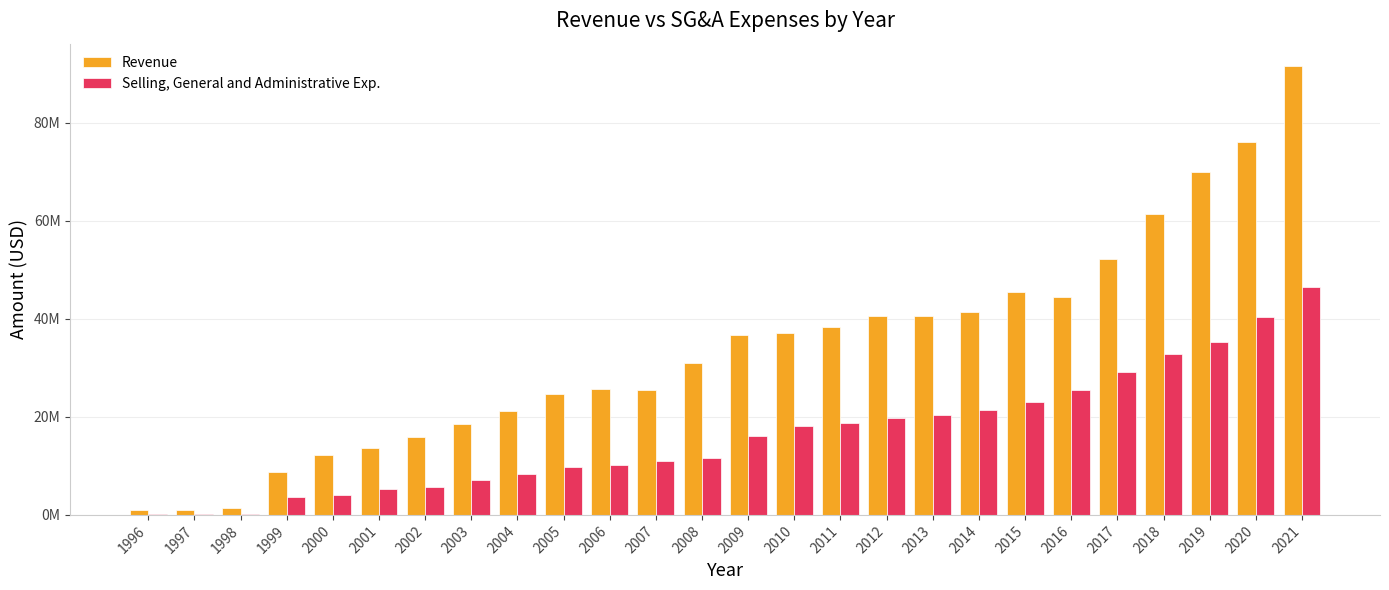

Which label corresponds to the smallest value in the chart?

1998